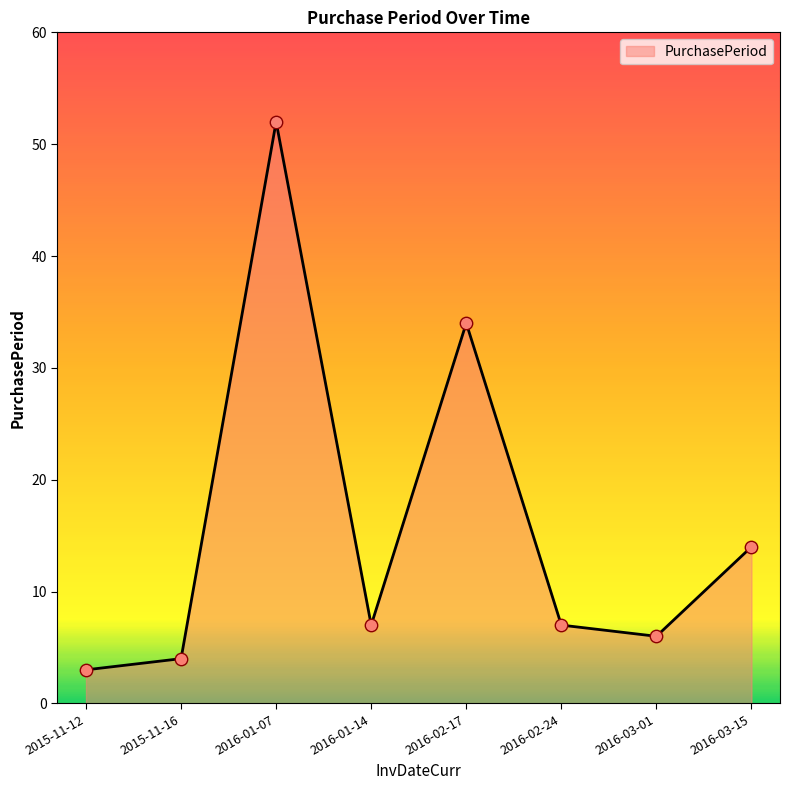

What is the change in value from 2016-02-24 to 2016-03-15?

+7